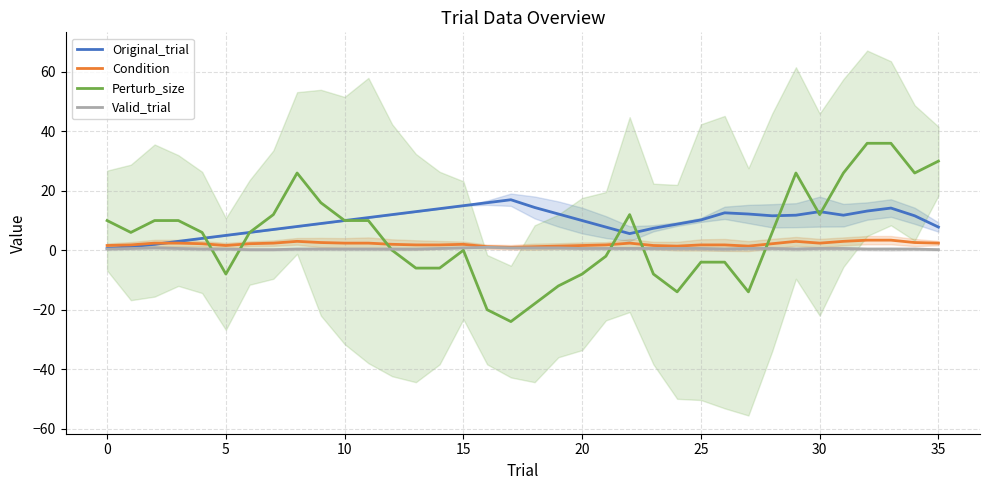

Reading left to right, extract all data points from this chart.

Original_trial: 0.6	1.2	2.0	3.0	4.0	5.0	6.0	7.0	8.0	9.0	10.0	11.0	12.0	13.0	14.0	15.0	16.0	17.0	14.4	12.2	10.0	7.8	5.6	7.4	8.8	10.2	12.6	12.2	11.6	11.8	13.0	11.8	13.2	14.2	11.6	7.8
Condition: 1.6	1.8	2.4	2.4	2.2	1.6	2.2	2.4	3.0	2.6	2.4	2.4	2.0	1.8	1.8	2.0	1.2	1.0	1.2	1.4	1.6	1.8	2.4	1.6	1.4	1.8	1.8	1.4	2.2	3.0	2.4	3.0	3.4	3.4	2.6	2.4
Perturb_size: 10.0	6.0	10.0	10.0	6.0	-8.0	6.0	12.0	26.0	16.0	10.0	10.0	0.0	-6.0	-6.0	0.0	-20.0	-24.0	-18.0	-12.0	-8.0	-2.0	12.0	-8.0	-14.0	-4.0	-4.0	-14.0	6.0	26.0	12.0	26.0	36.0	36.0	26.0	30.0
Valid_trial: 0.4	0.6	0.8	0.6	0.4	0.4	0.2	0.2	0.4	0.4	0.4	0.4	0.4	0.4	0.6	0.8	1.0	0.8	0.8	0.8	0.6	0.6	0.6	0.6	0.6	0.6	0.4	0.6	0.6	0.4	0.6	0.6	0.4	0.4	0.4	0.2